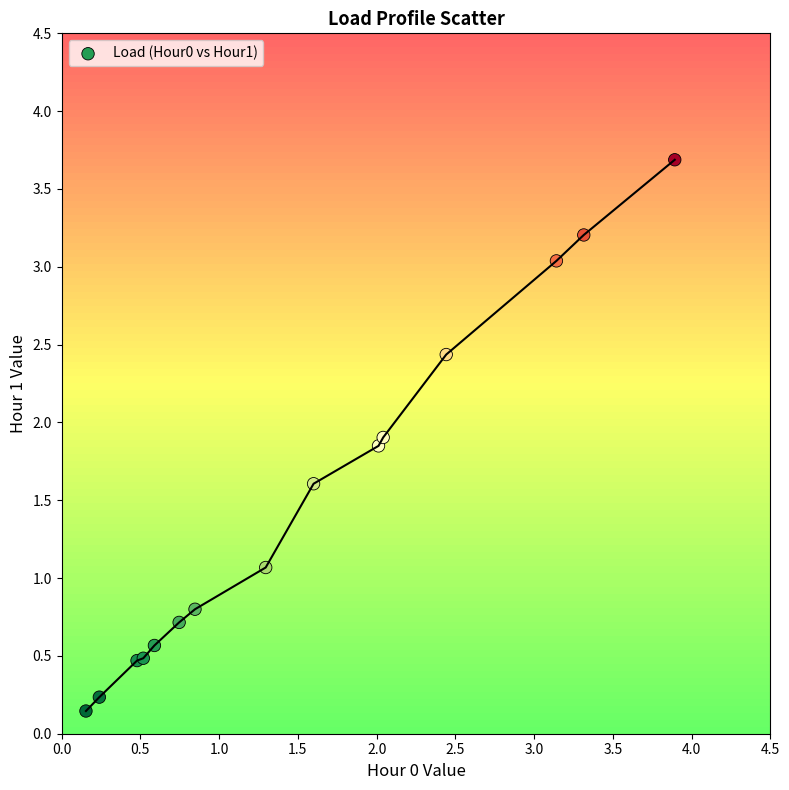

What Y value in the scatter plot is closest to 1?

1.1